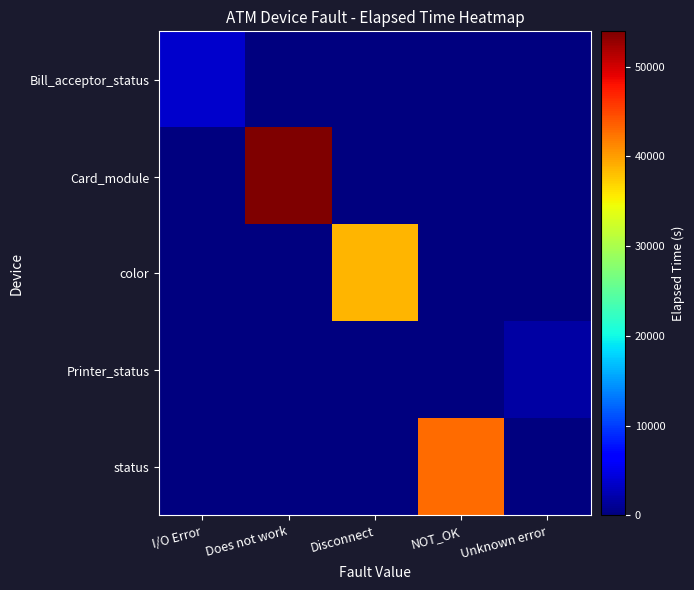

Which series has the largest total across all categories?

Card_module